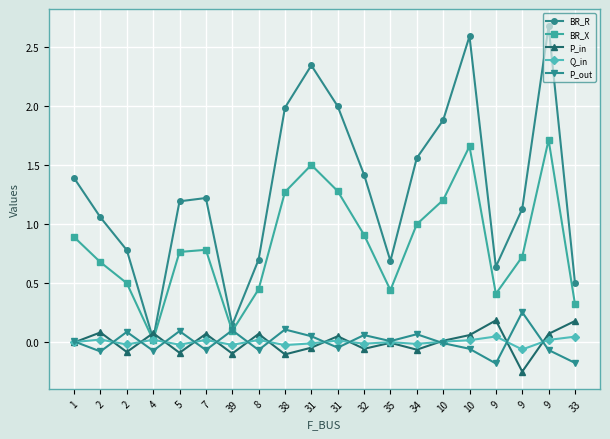

True or false: BR_R has more than 0 points higher than both neighbors.

True